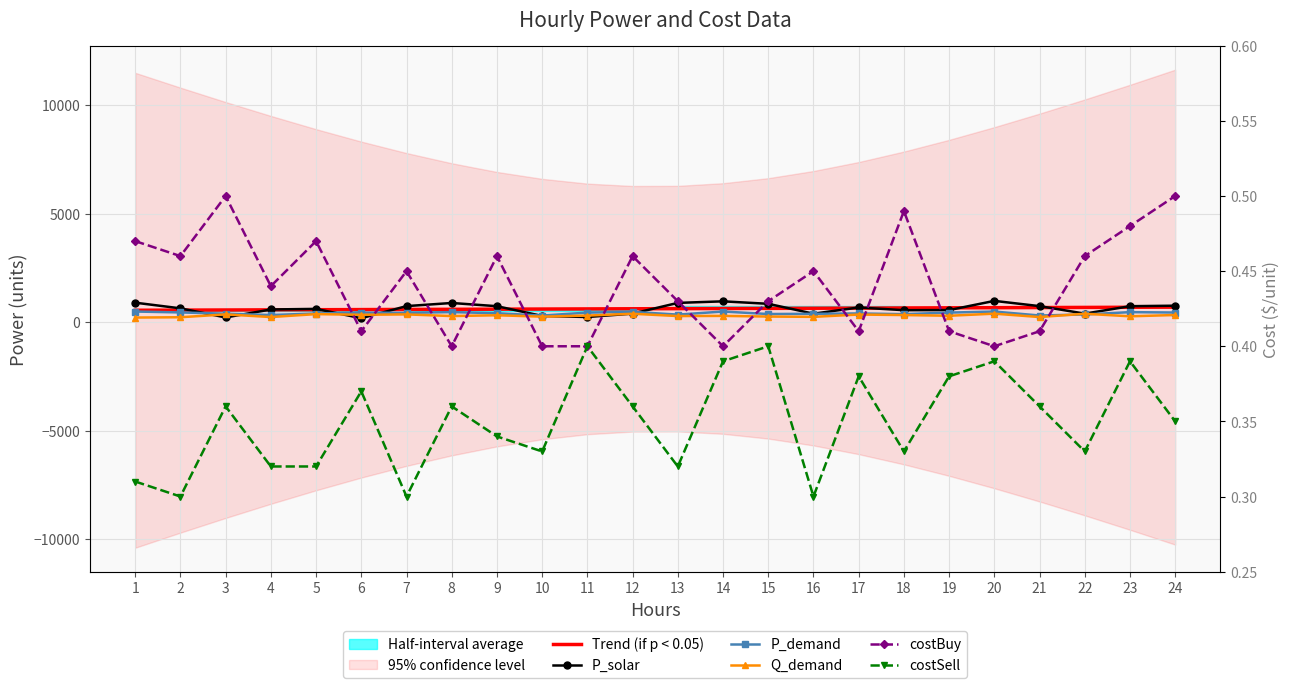

At which label does P_demand first exceed 423?

1